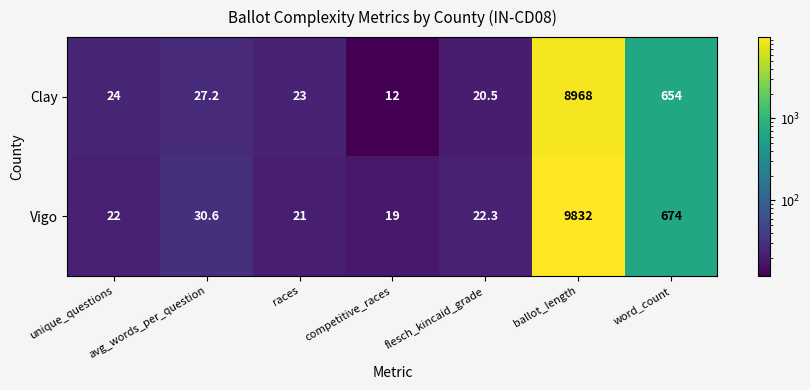

At which category does the chart reach its minimum across all series?

competitive_races